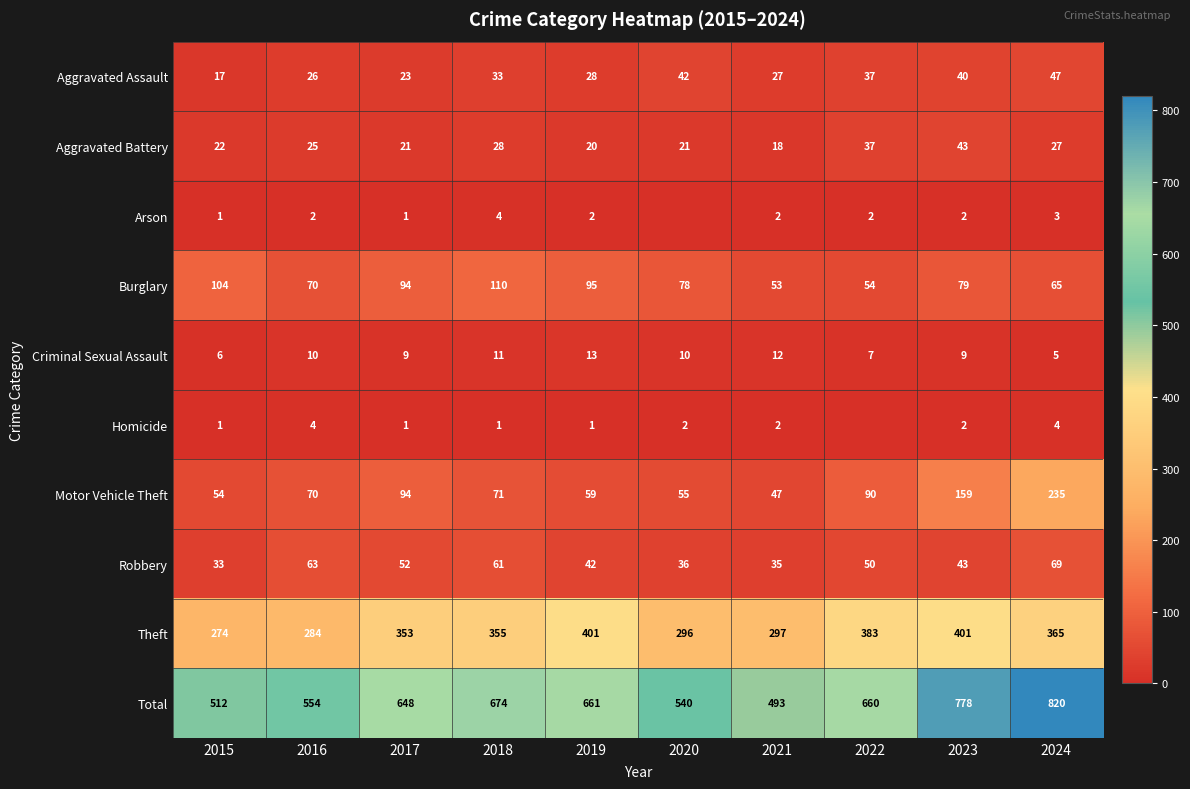

How many data points does each series have?

10